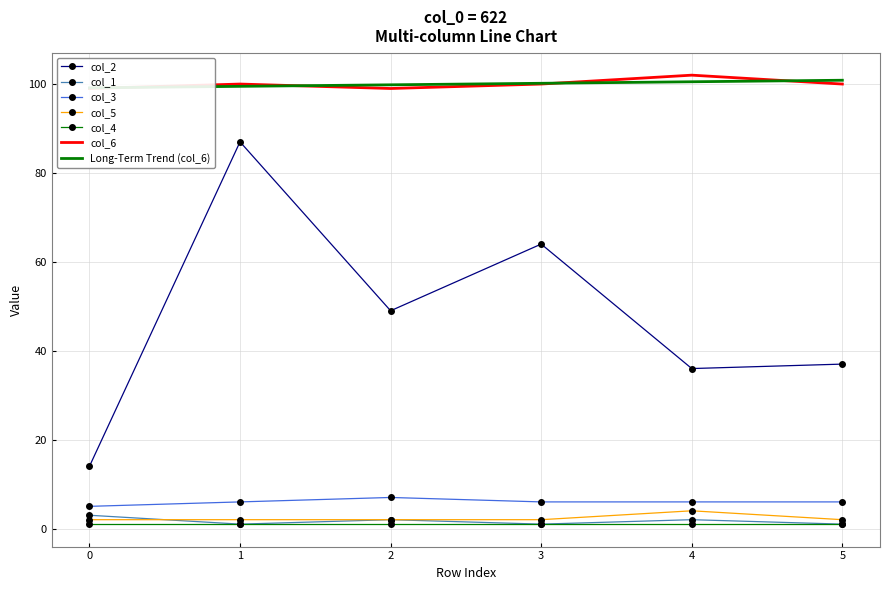

How many data points in col_3 are above 6?

1